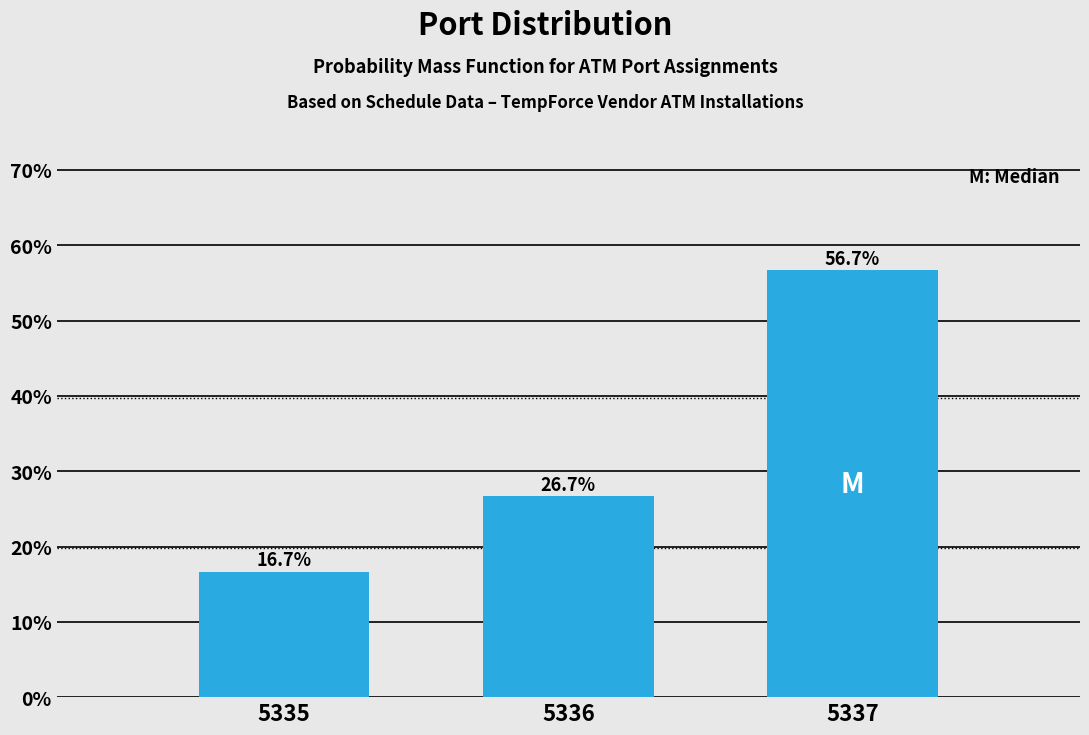

Reading left to right, list all the values displayed in this chart.

16.7	26.7	56.7